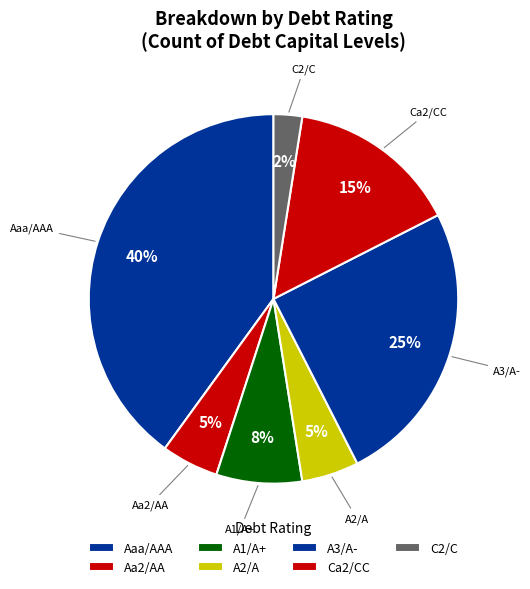

Count the number of slices in the pie.

7